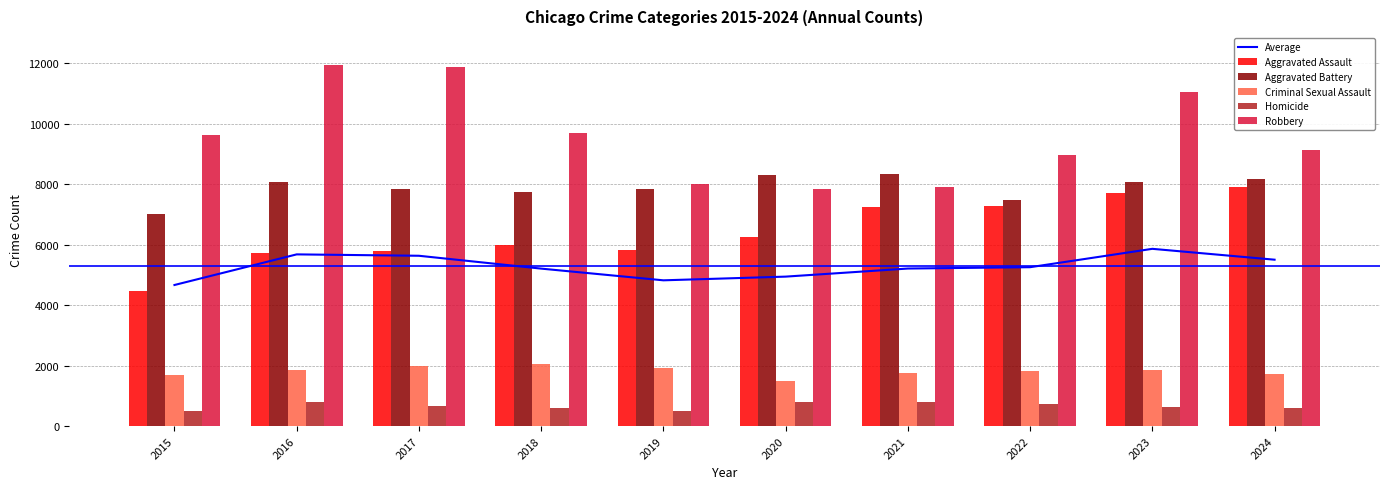

What is the difference between the maximum and minimum values in the Average series?

1197.0